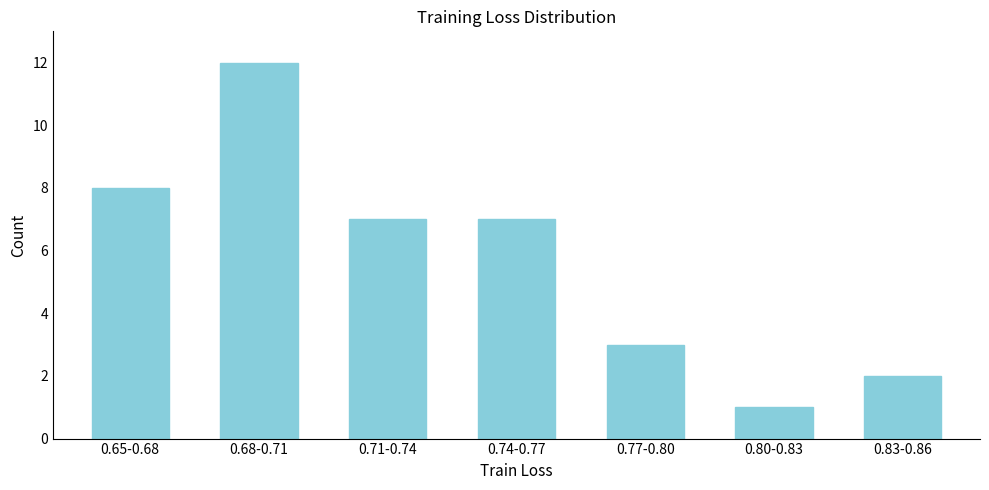

Reading left to right, list all the values displayed in this chart.

8	12	7	7	3	1	2